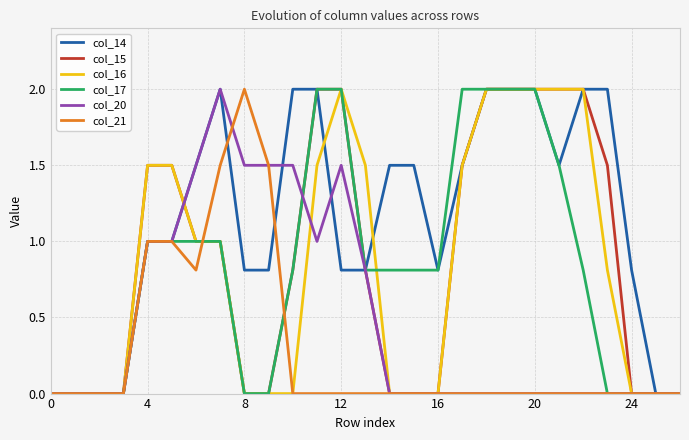

Which series has the largest total across all categories?

col_14